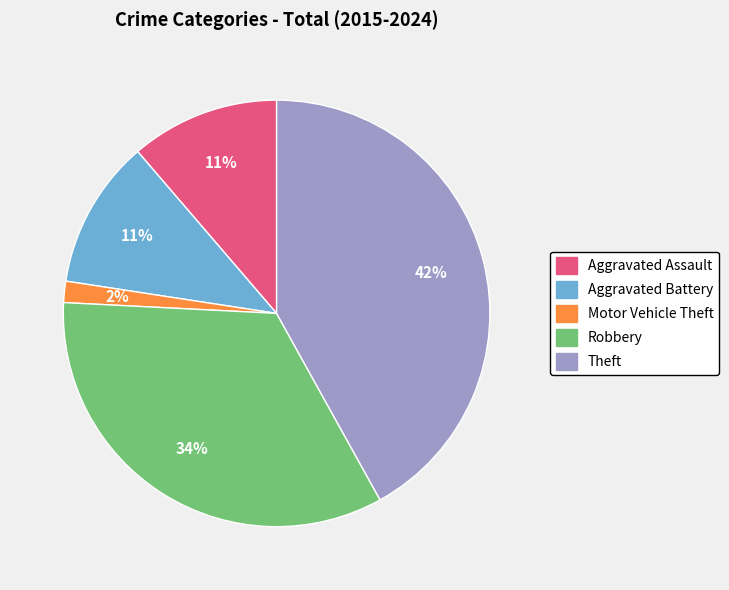

To the nearest percent, what is the average slice percentage?

20%